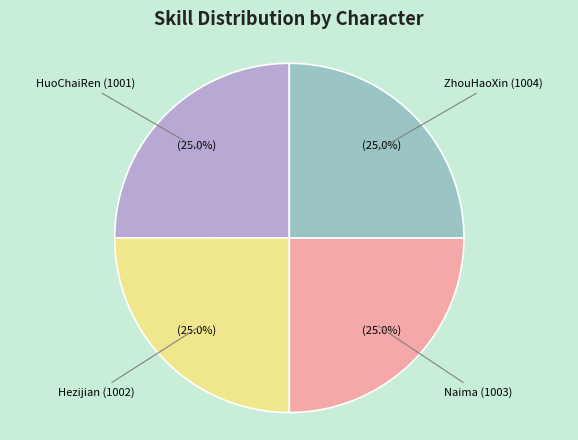

Combined, what portion of the pie is HuoChaiRen (1001) and Hezijian (1002)?

50.0%